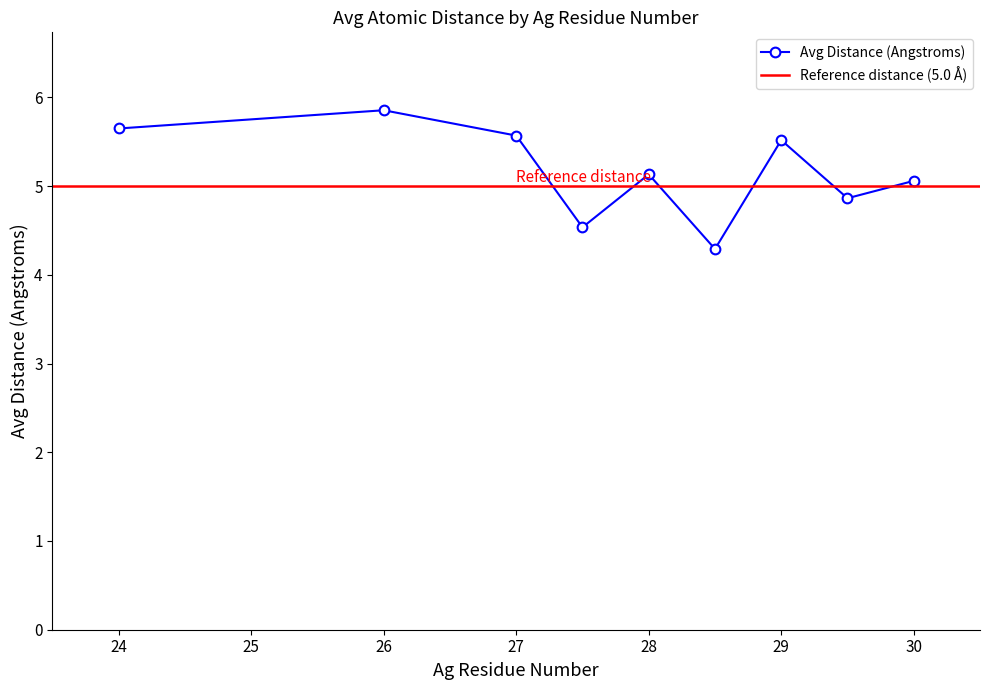

Which category has the highest value in the Avg Distance (Angstroms) series?

26